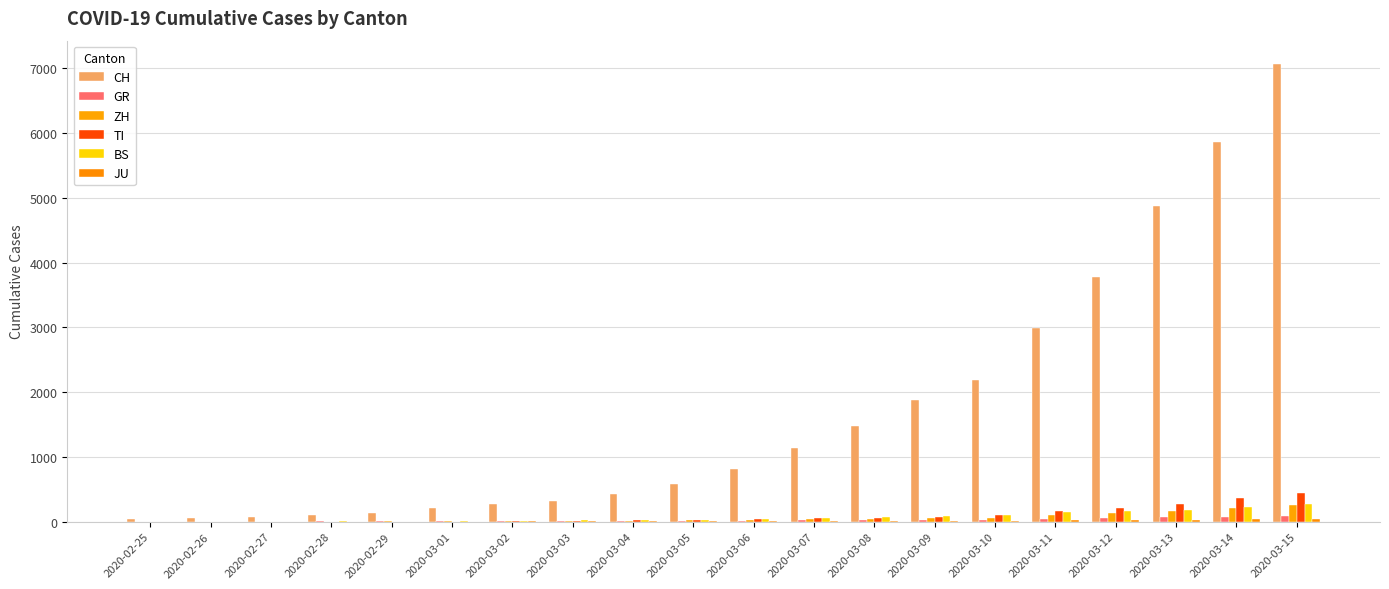

Rank the series at 2020-03-01 from highest to lowest value.

CH, BS, ZH, GR, TI, JU